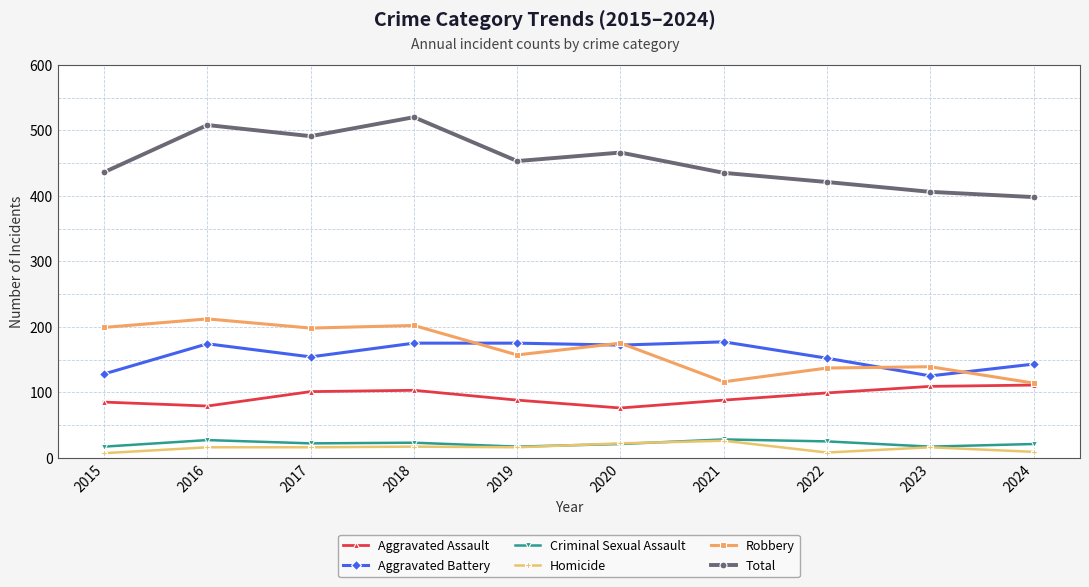

Between 2019 and 2021, which series saw the biggest shift?

Robbery